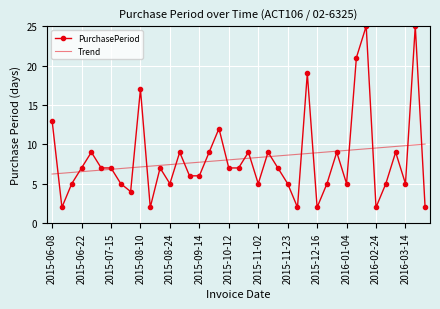

Rank the series by their maximum value, from lowest to highest.

Trend, PurchasePeriod